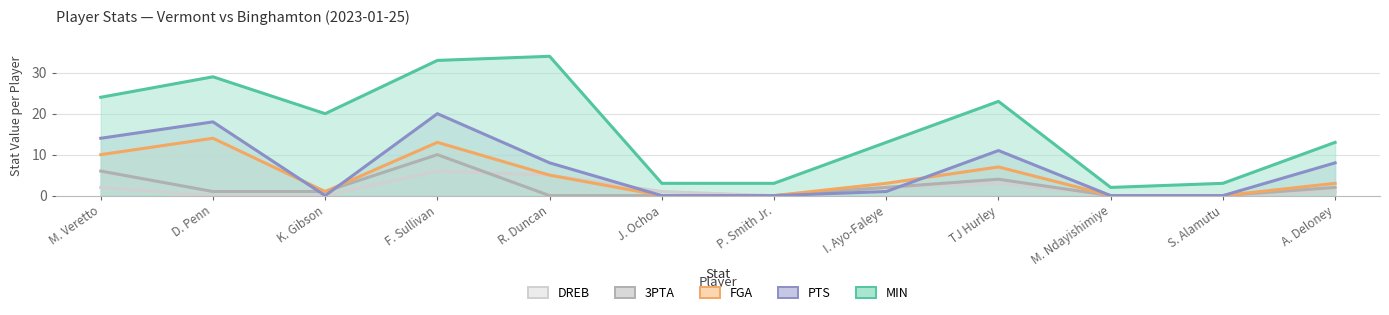

Reading left to right, list all the values displayed in this chart.

MIN: M. Veretto=24	D. Penn=29	K. Gibson=20	F. Sullivan=33	R. Duncan=34	J. Ochoa=3	P. Smith Jr.=3	I. Ayo-Faleye=13	TJ Hurley=23	M. Ndayishimiye=2	S. Alamutu=3	A. Deloney=13
FGA: M. Veretto=10	D. Penn=14	K. Gibson=1	F. Sullivan=13	R. Duncan=5	J. Ochoa=0	P. Smith Jr.=0	I. Ayo-Faleye=3	TJ Hurley=7	M. Ndayishimiye=0	S. Alamutu=0	A. Deloney=3
PTS: M. Veretto=14	D. Penn=18	K. Gibson=0	F. Sullivan=20	R. Duncan=8	J. Ochoa=0	P. Smith Jr.=0	I. Ayo-Faleye=1	TJ Hurley=11	M. Ndayishimiye=0	S. Alamutu=0	A. Deloney=8
3PTA: M. Veretto=6	D. Penn=1	K. Gibson=1	F. Sullivan=10	R. Duncan=0	J. Ochoa=0	P. Smith Jr.=0	I. Ayo-Faleye=2	TJ Hurley=4	M. Ndayishimiye=0	S. Alamutu=0	A. Deloney=2
DREB: M. Veretto=2	D. Penn=0	K. Gibson=0	F. Sullivan=6	R. Duncan=5	J. Ochoa=1	P. Smith Jr.=0	I. Ayo-Faleye=2	TJ Hurley=3	M. Ndayishimiye=0	S. Alamutu=0	A. Deloney=1